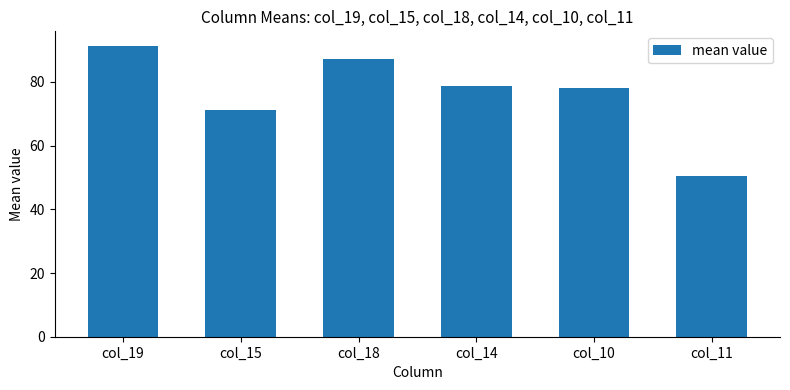

What is the minimum value shown in the chart?

50.4